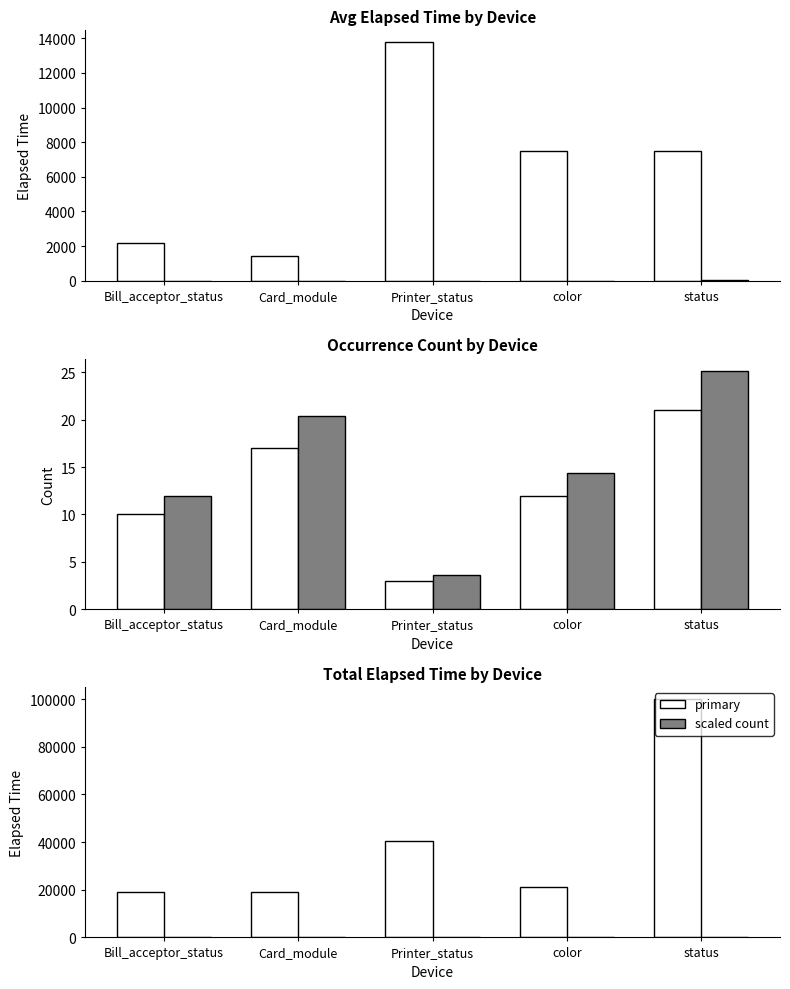

At how many categories does at least one series exceed 27223?

2